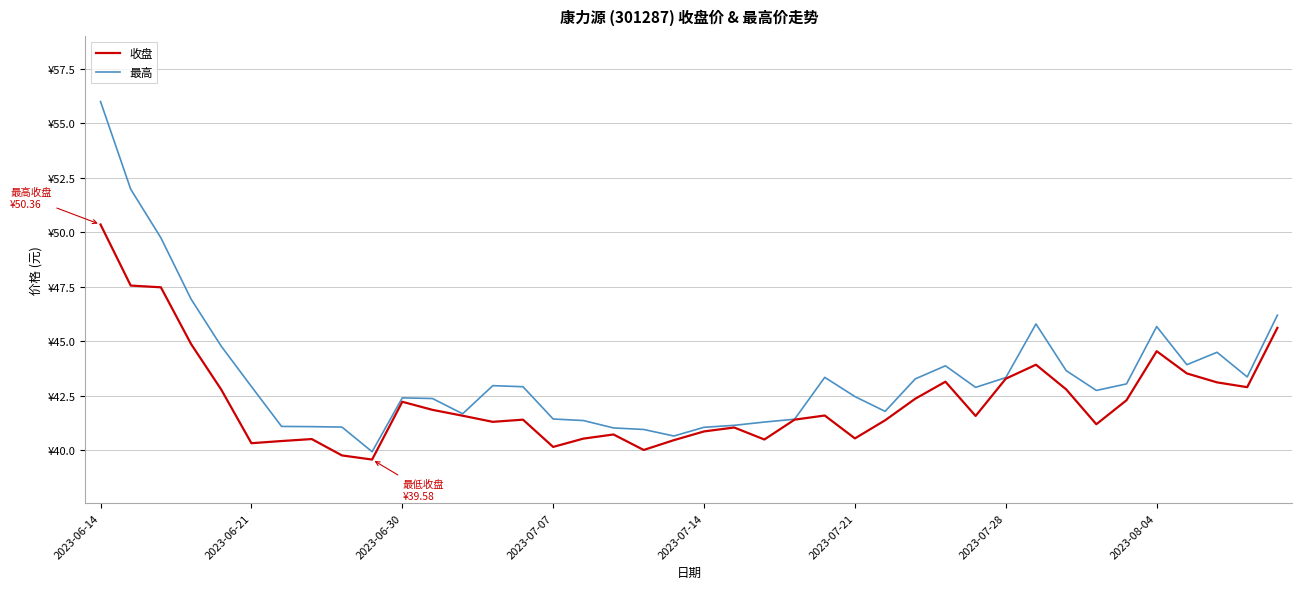

What is the difference between the second highest and minimum values in the 收盘 series?

8.0